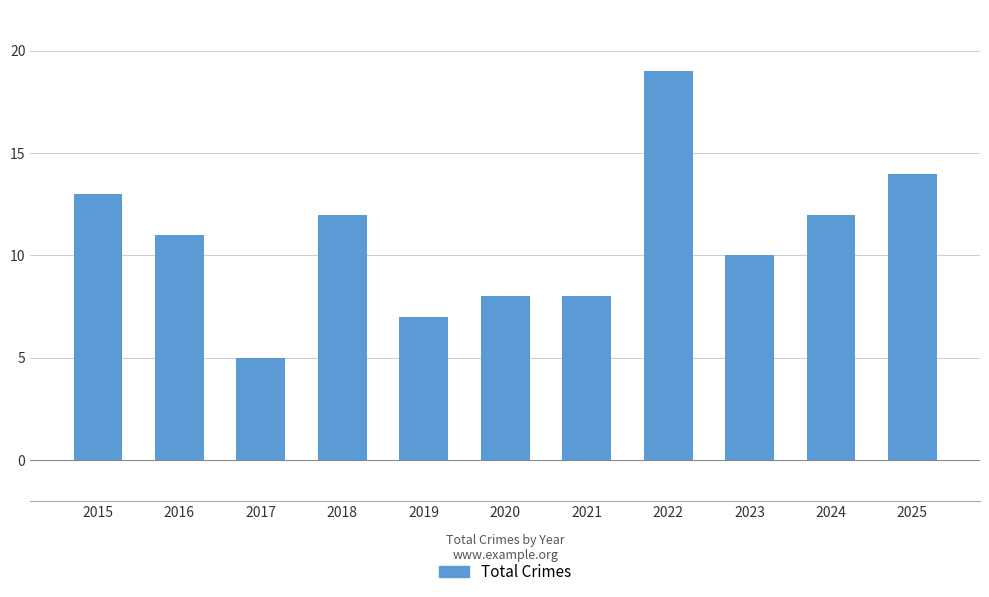

What is the sum of all values?

119